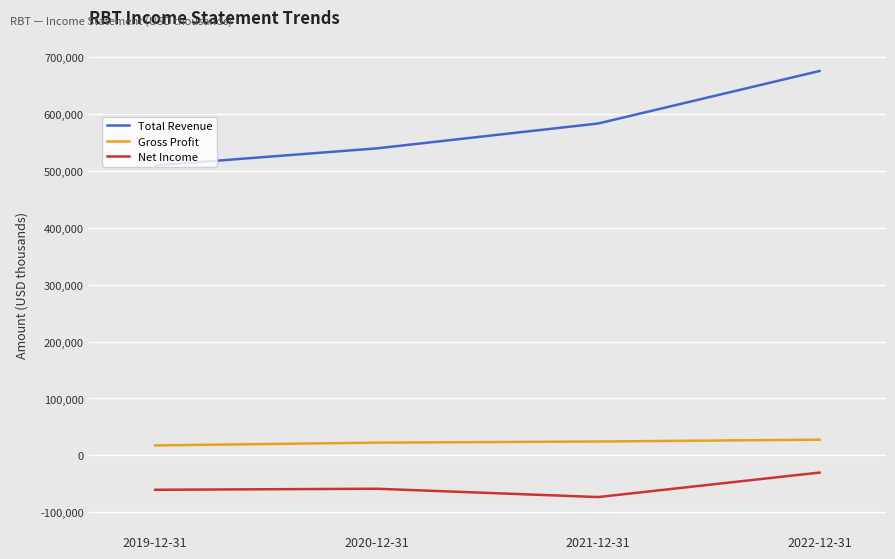

Between 2019-12-31 and 2020-12-31, which series saw the biggest shift?

Total Revenue